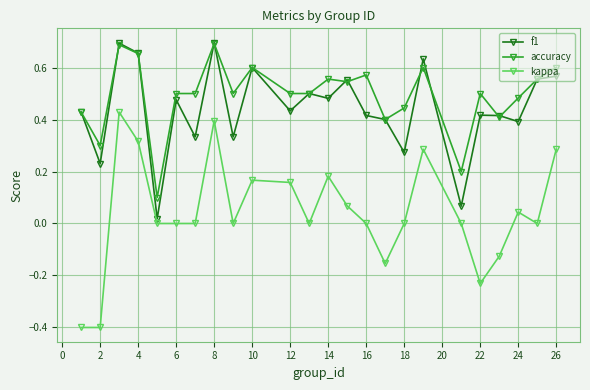

Which series has the widest spread of values?

kappa